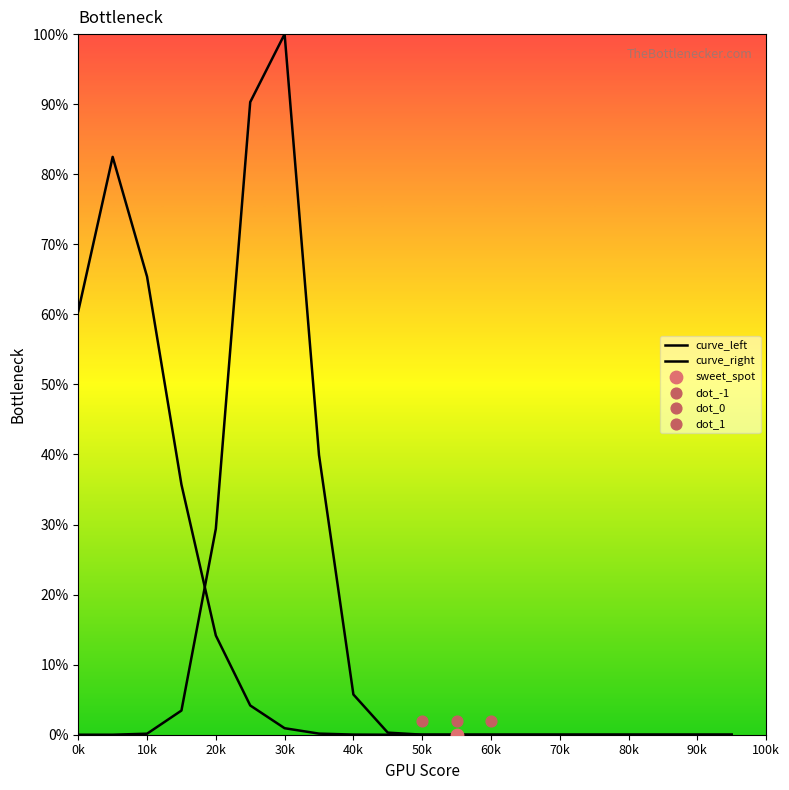

Which series reaches the maximum Y coordinate?

curve_right